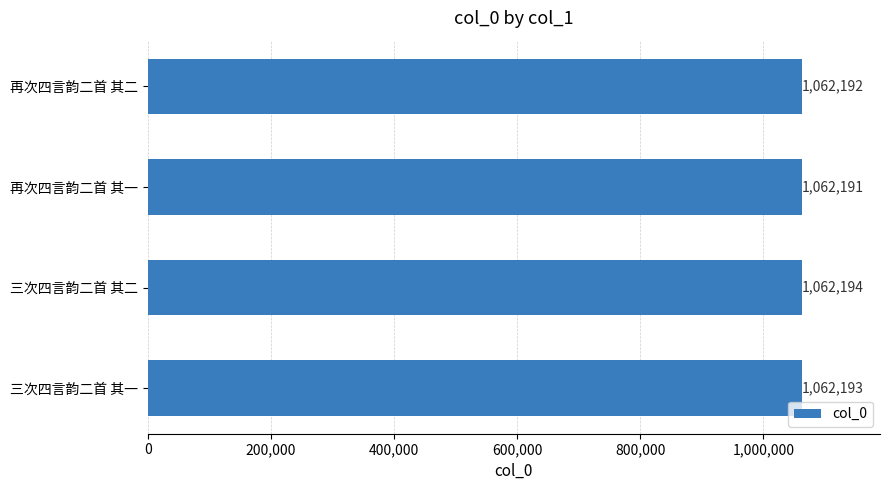

Rank the categories by value from lowest to highest.

再次四言韵二首 其一, 再次四言韵二首 其二, 三次四言韵二首 其一, 三次四言韵二首 其二